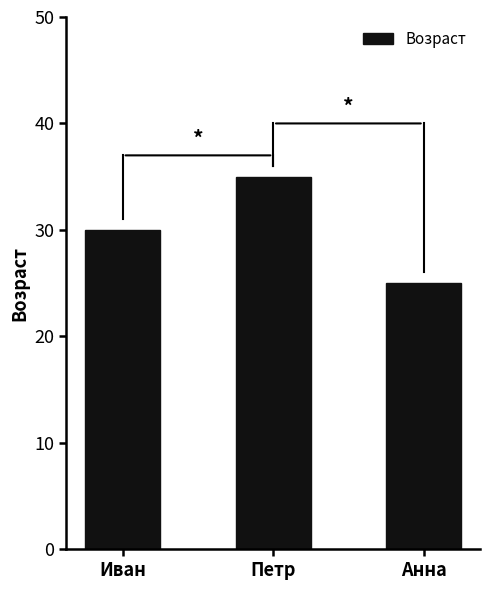

How many distinct data groups are displayed?

1